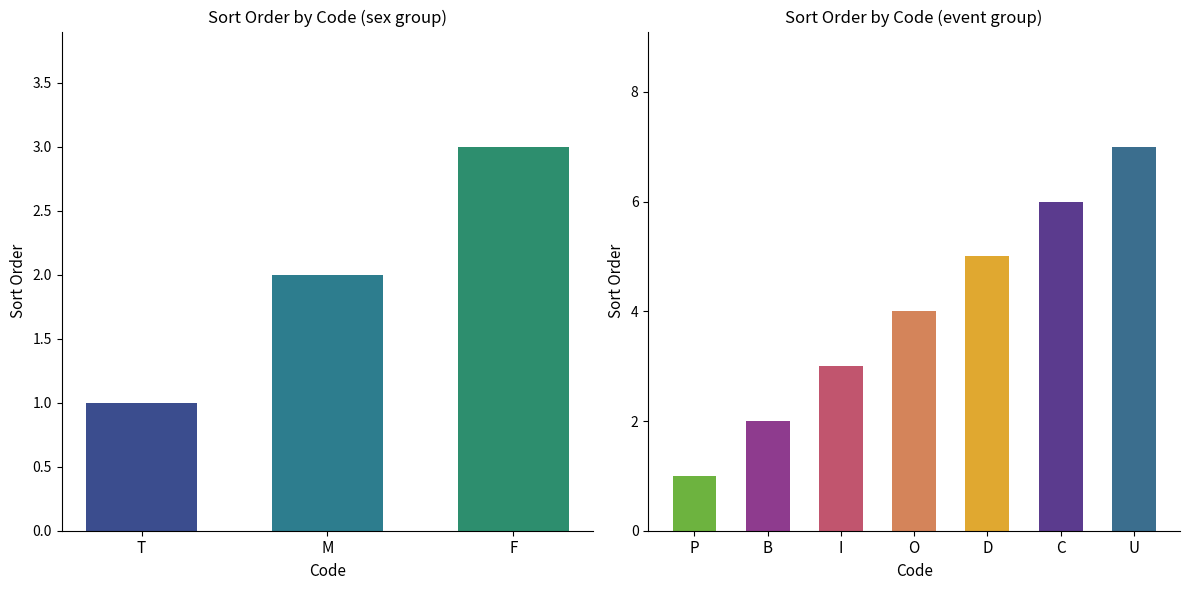

How many bars are there in total?

10